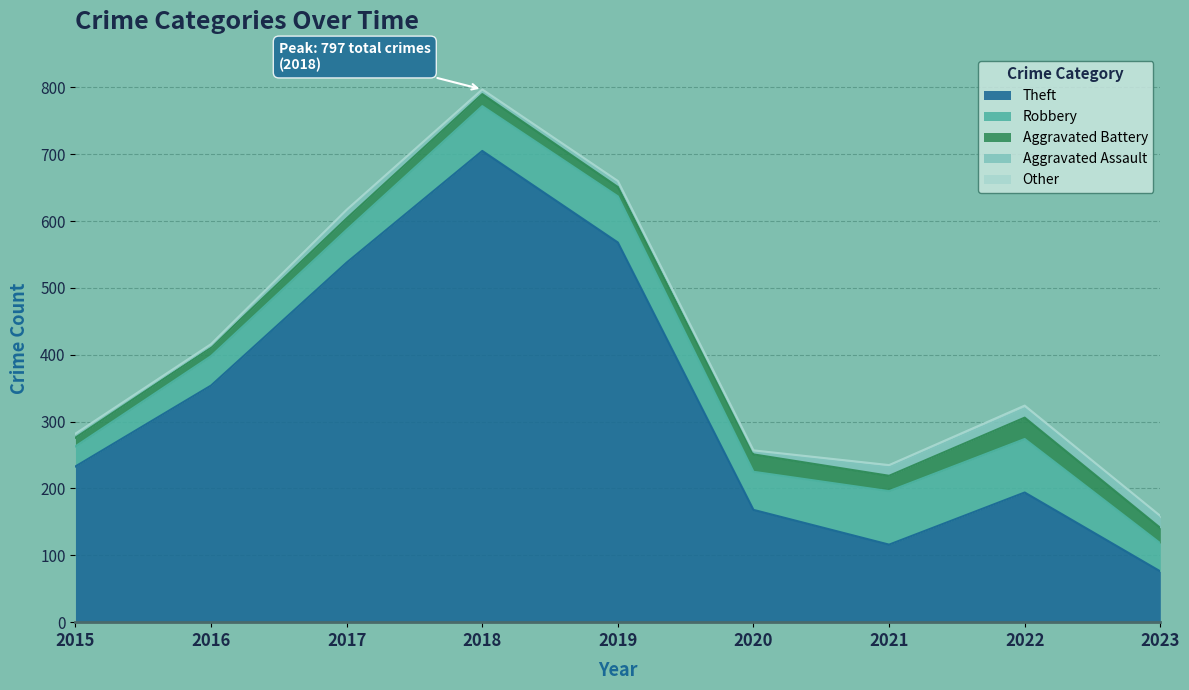

Between 2019 and 2022, which is larger?

2019